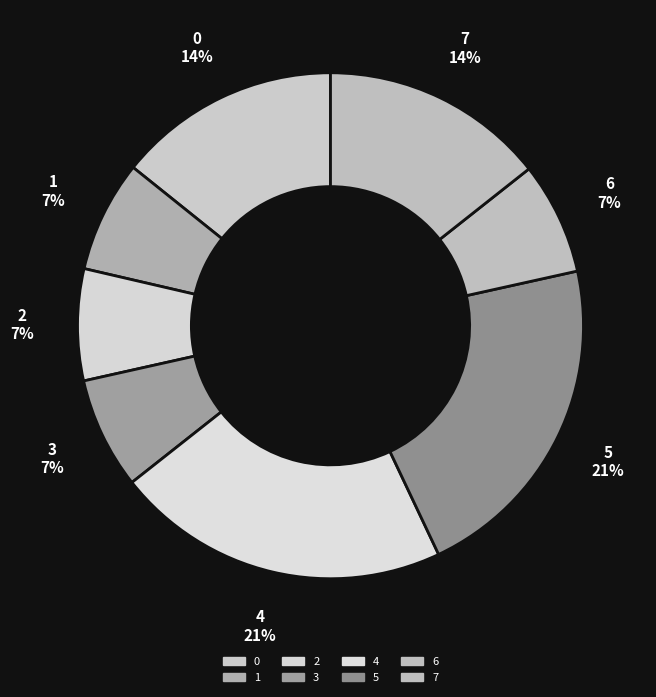

Does 1 account for over 50% of the chart?

No